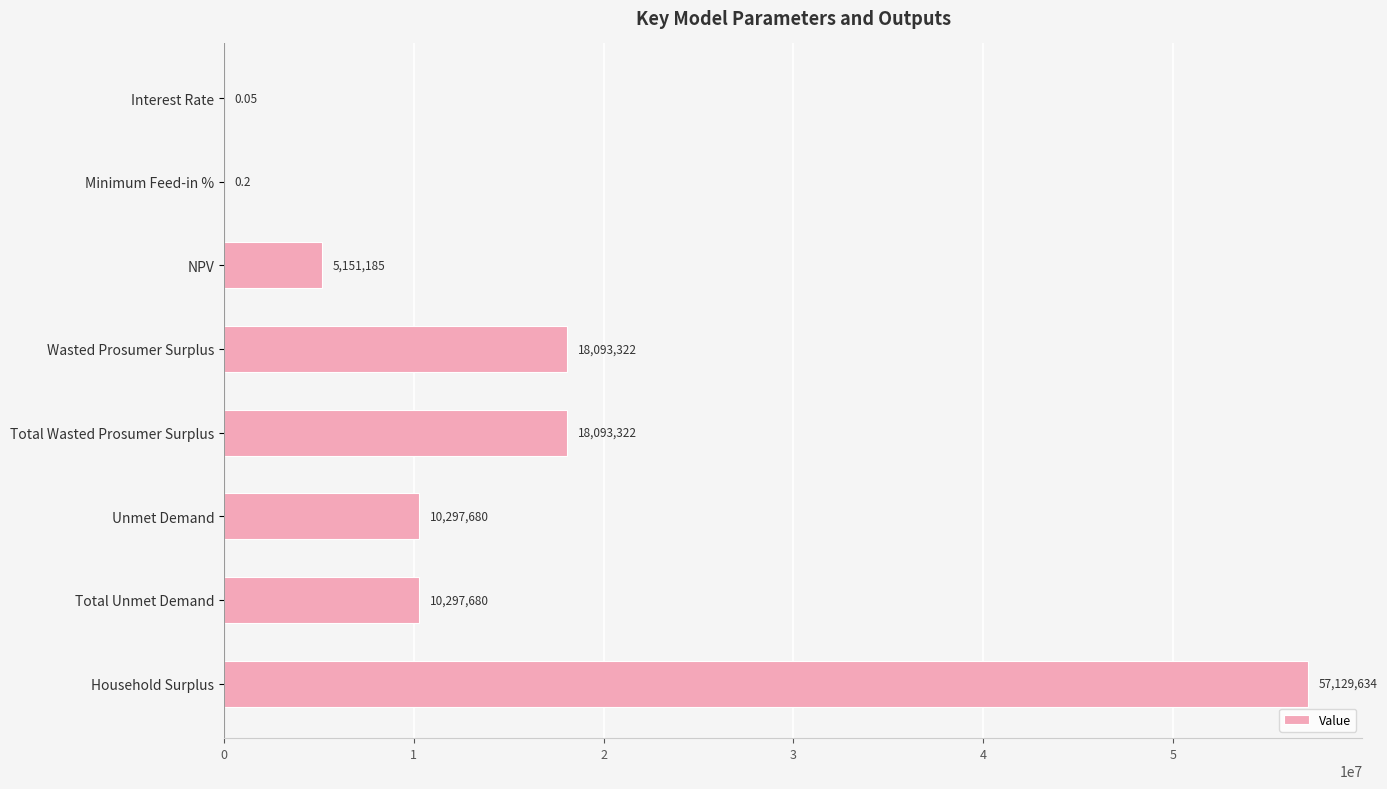

Which has a higher value, Total Unmet Demand or Total Wasted Prosumer Surplus?

Total Wasted Prosumer Surplus